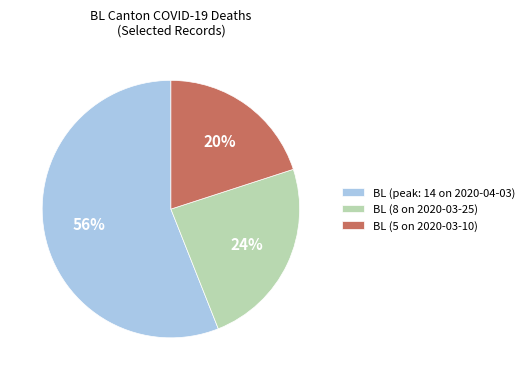

What is the largest slice in the pie chart?

BL (peak: 14 on 2020-04-03)